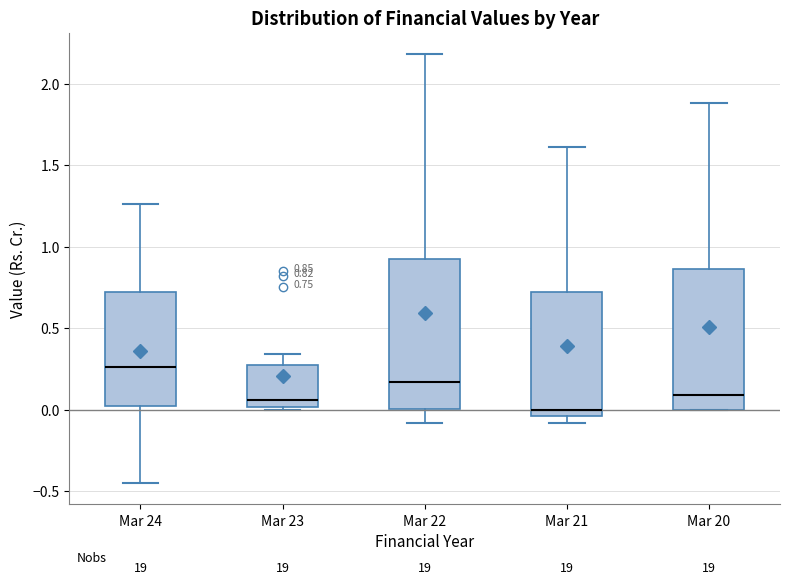

Which box has the highest median line?

Mar 24